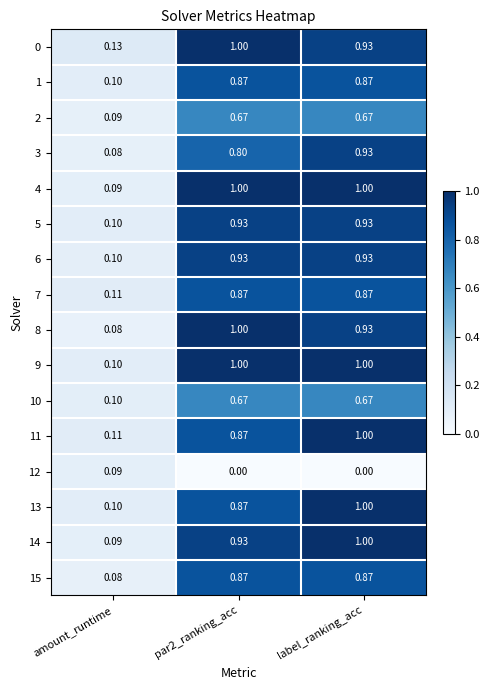

At which label is 15 closest to 0?

amount_runtime